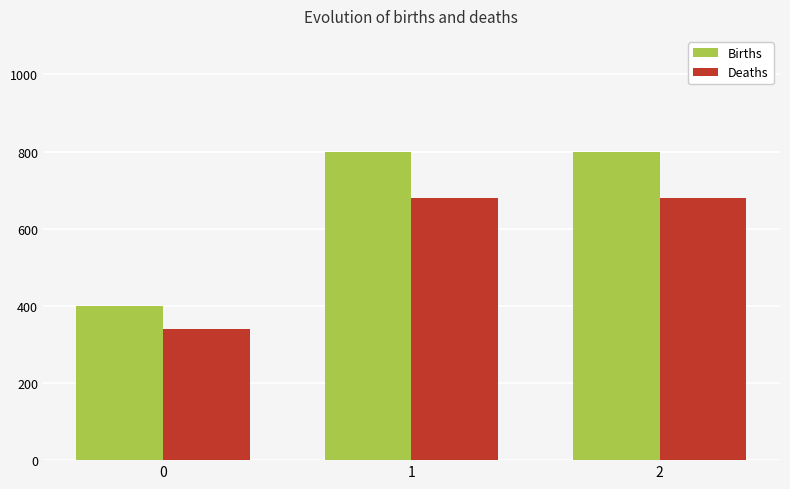

What are all the series names shown in the legend?

Births, Deaths